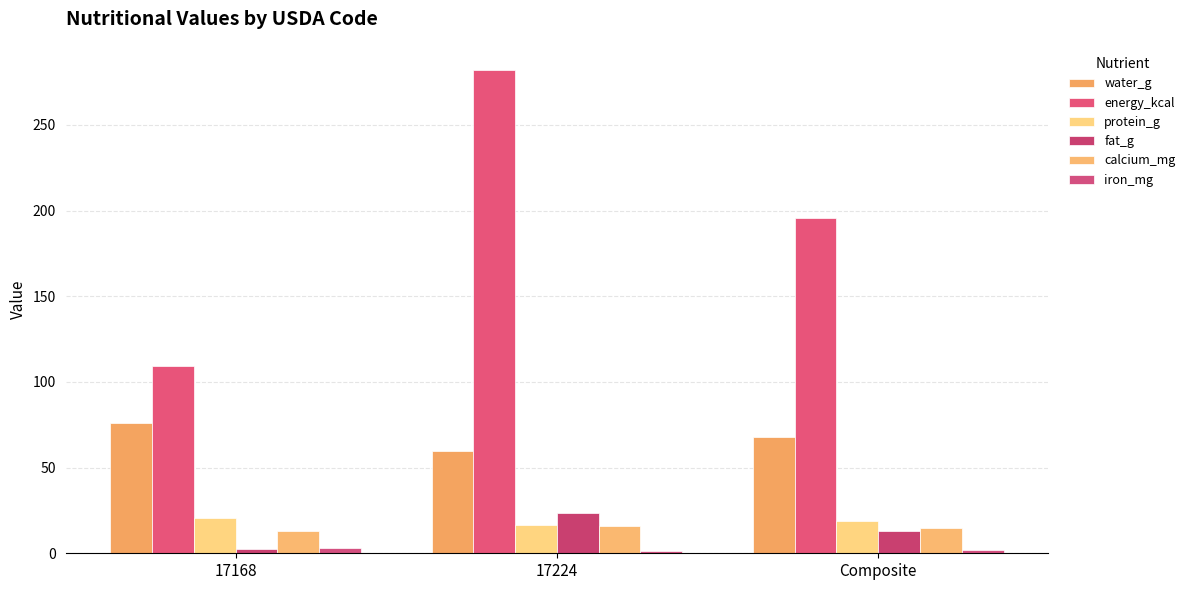

What is the difference between the second highest and minimum values in the calcium_mg series?

1.5